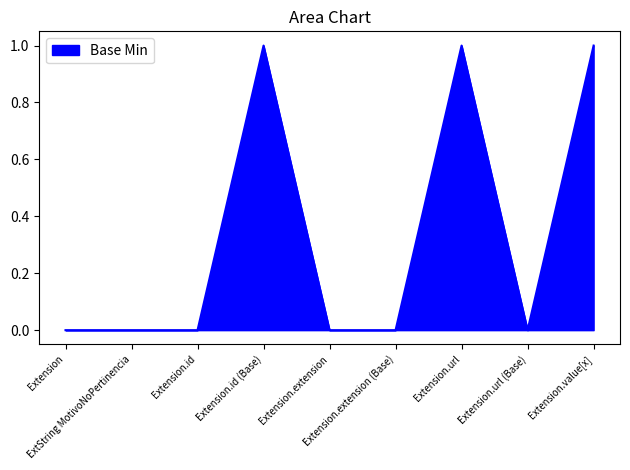

Between Extension.value[x] and Extension, which is larger?

Extension.value[x]